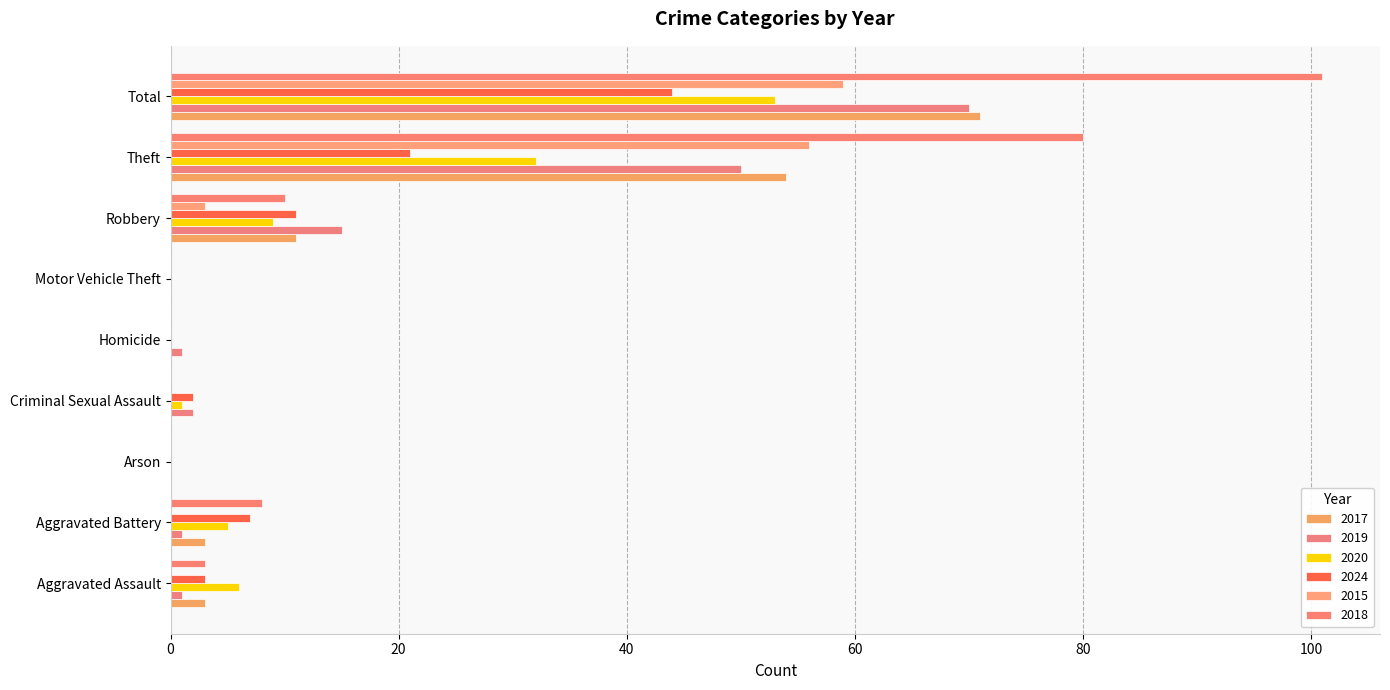

How many categories are shown in the chart?

9